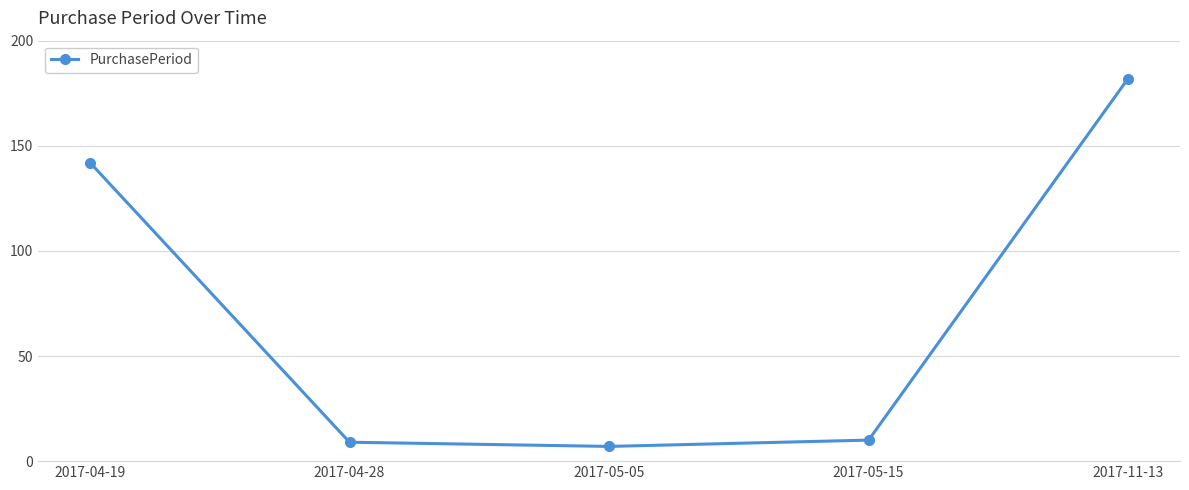

How many interior local valleys (lower than both neighbors) does the data have?

1